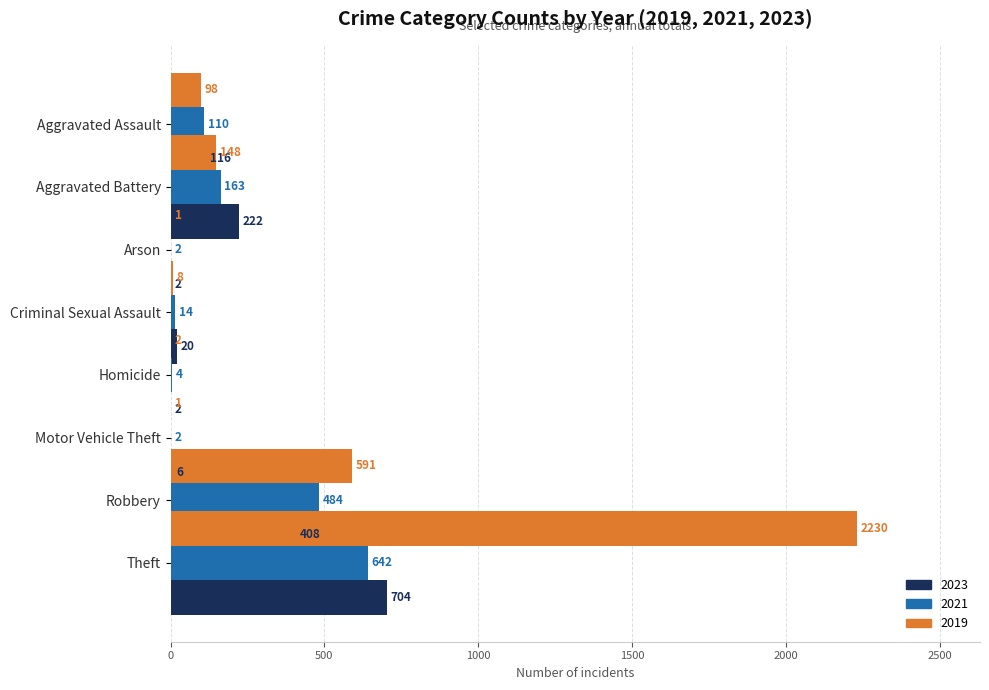

How many bars are there in total?

24